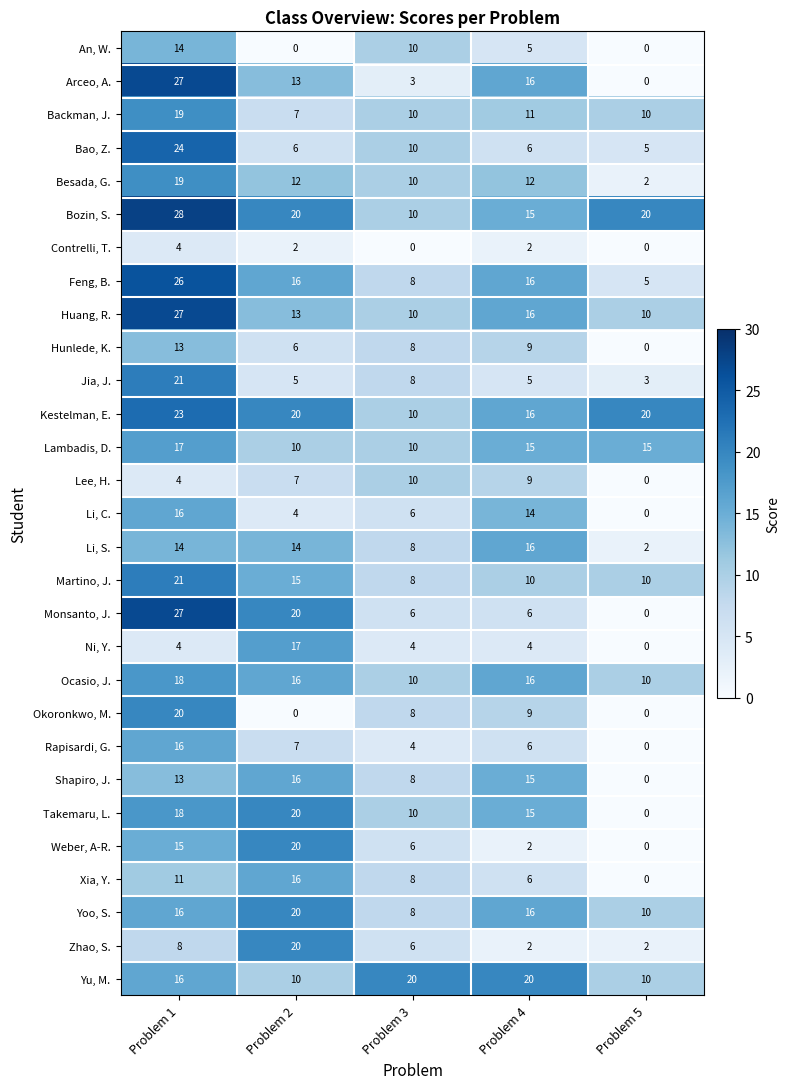

At which label does Li, C. first exceed 6?

Problem 1